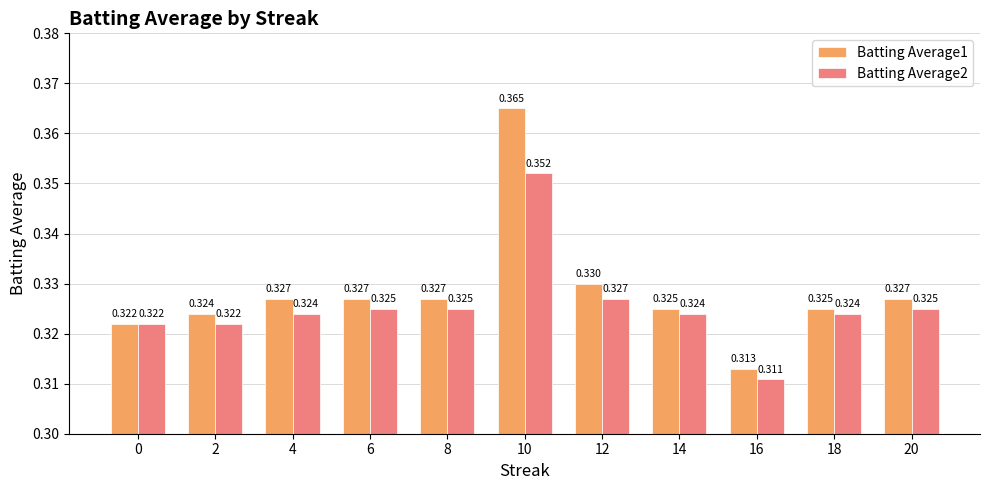

At how many categories does at least one series exceed 0?

11